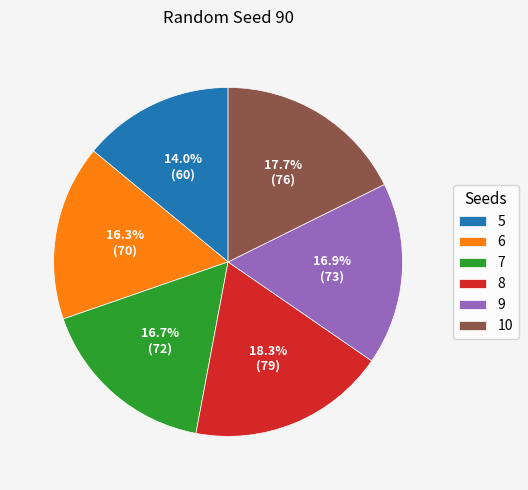

What percentage is the 9 slice, to the nearest percent?

17%